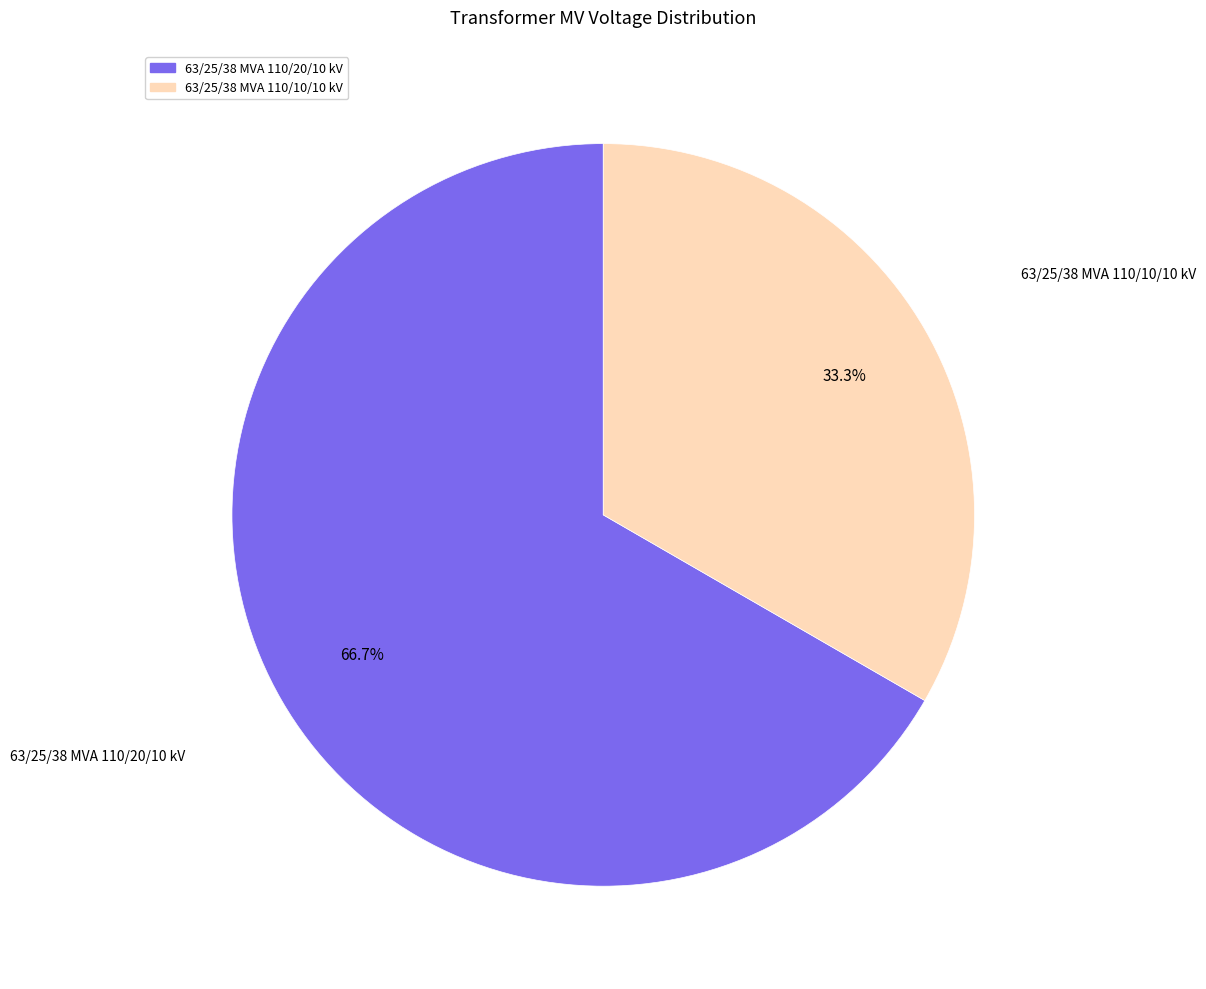

Between 63/25/38 MVA 110/20/10 kV and 63/25/38 MVA 110/10/10 kV, which is larger?

63/25/38 MVA 110/20/10 kV